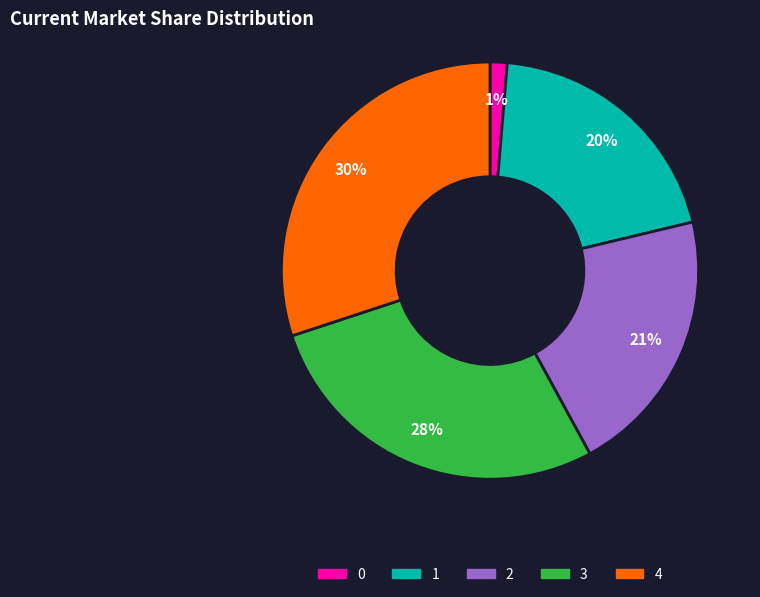

Is 1 the majority of the pie?

No